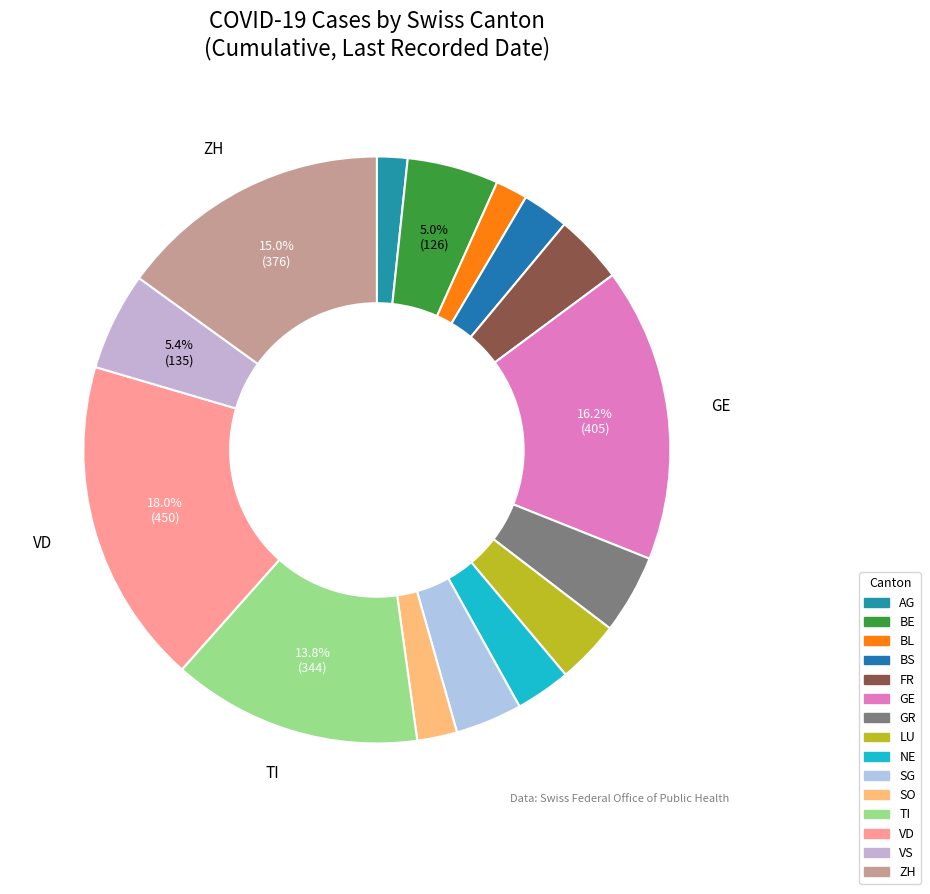

To the nearest percent, what is the average slice percentage?

7%